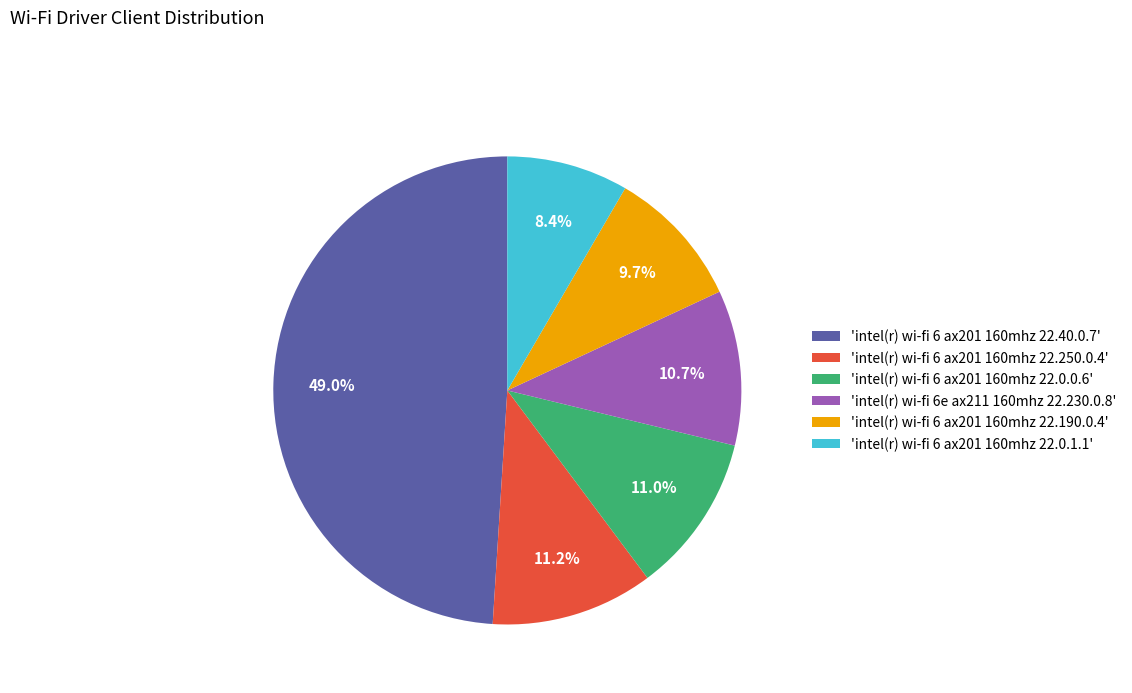

Approximately how many times larger is the value at 'intel(r) wi-fi 6 ax201 160mhz 22.250.0.4' compared to 'intel(r) wi-fi 6e ax211 160mhz 22.230.0.8'?

1.0